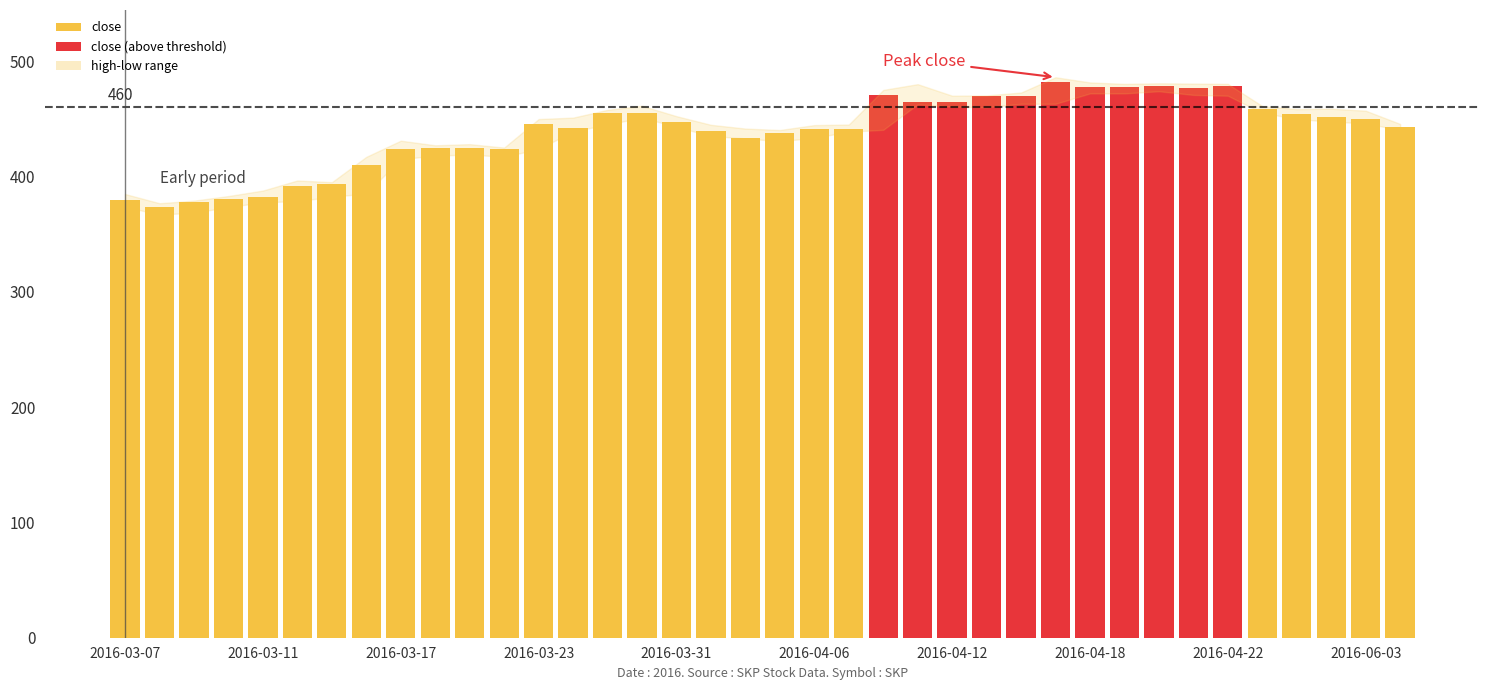

What is the value of the 29th bar from the left?

477.5